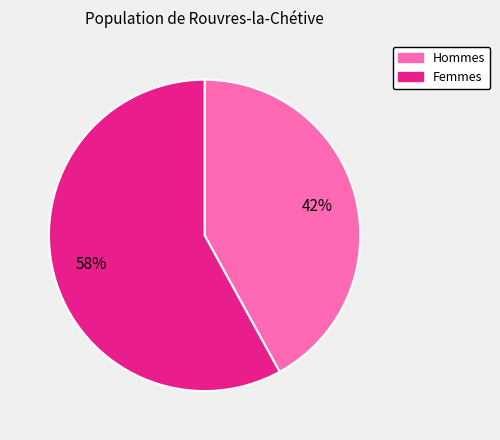

Is there a majority slice in this chart?

Yes